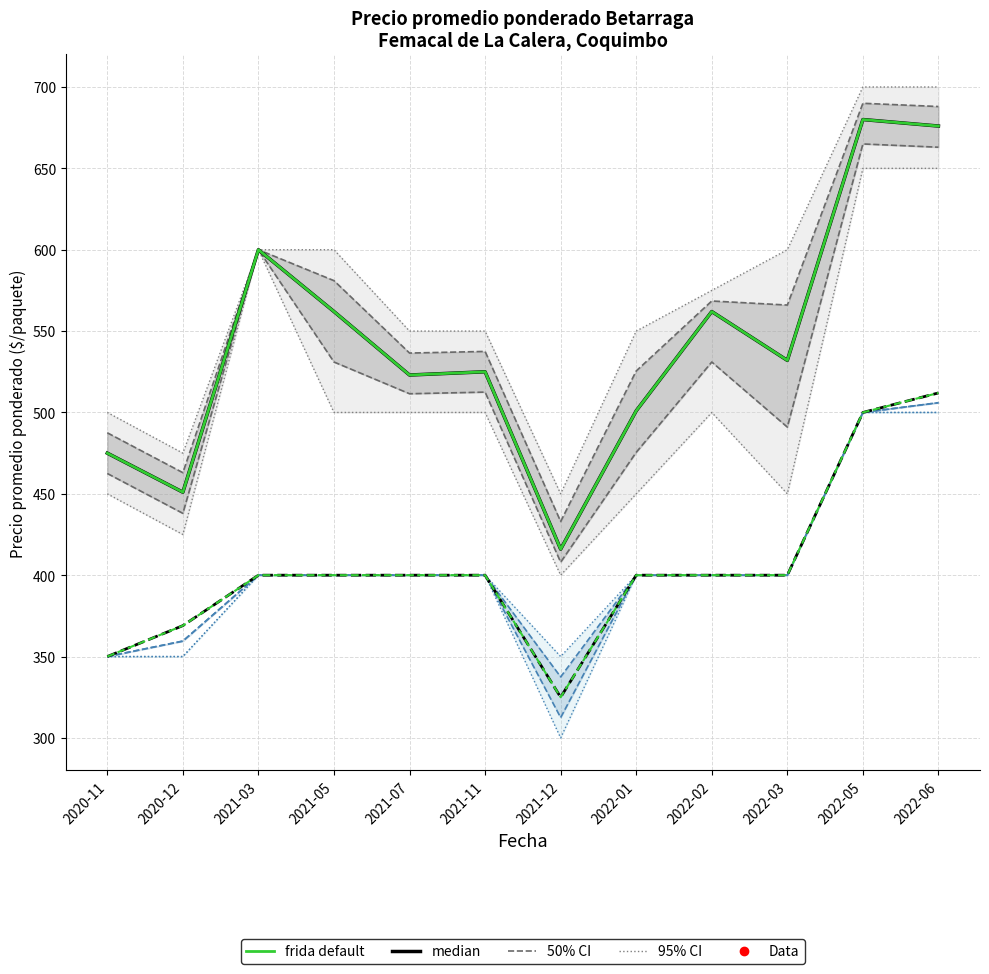

Is this an area chart (filled region under the line)?

No